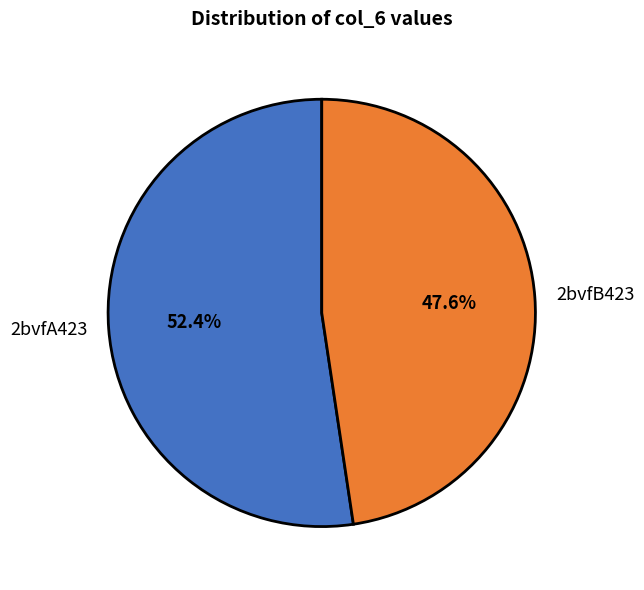

Rank the categories by value from highest to lowest.

2bvfA423, 2bvfB423